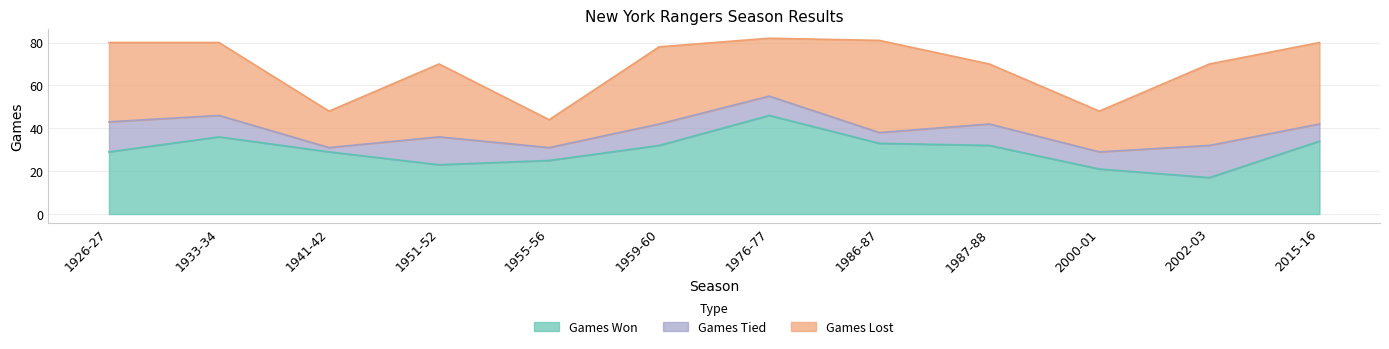

Between 1959-60 and 1987-88, which series saw the biggest shift?

Games Lost